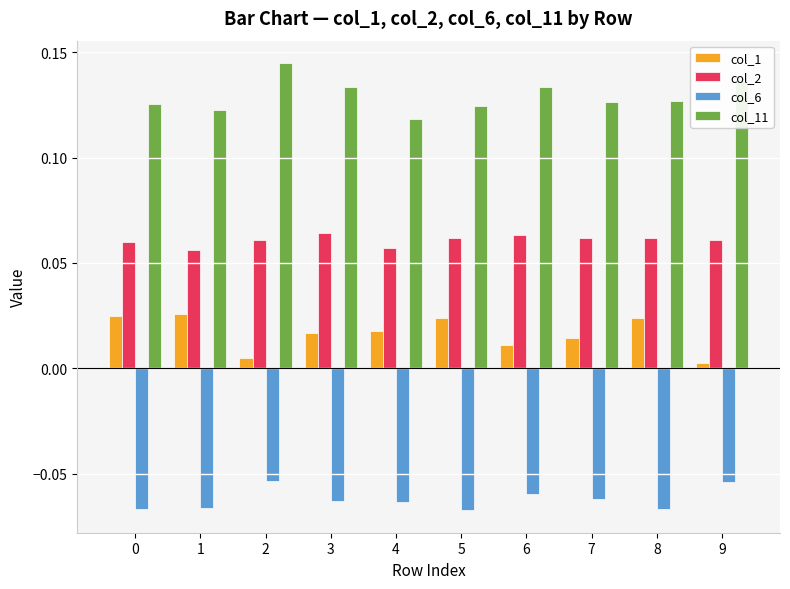

Rank the series at 2 from highest to lowest value.

col_11, col_2, col_1, col_6